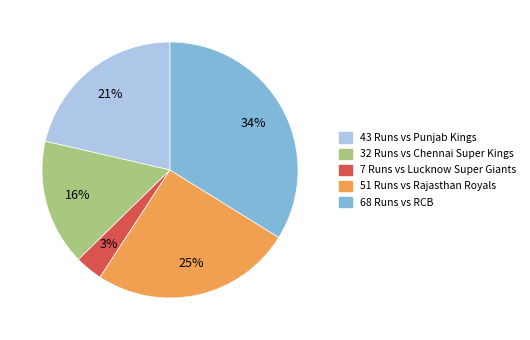

Which slice is the largest?

68 Runs vs RCB